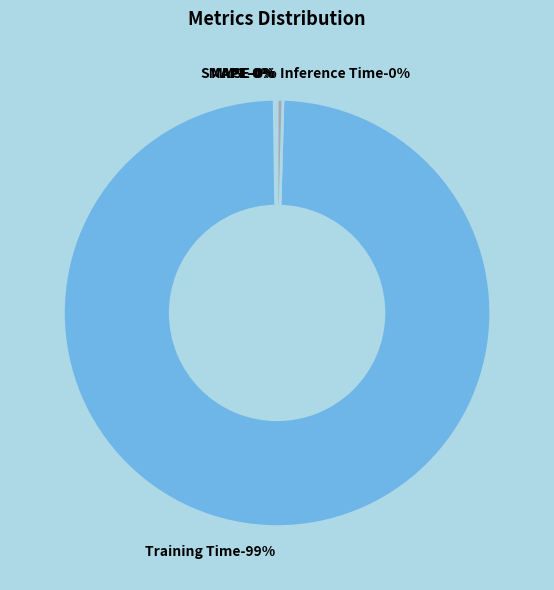

To the nearest percent, what is the average slice percentage?

20%